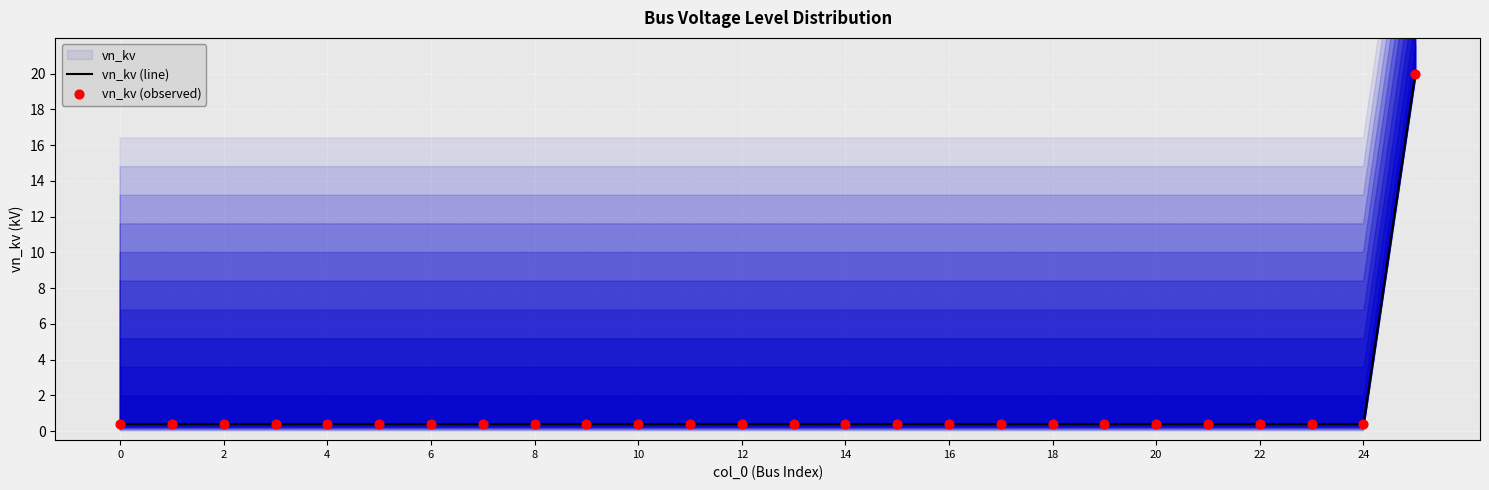

At which category is the sum across all series the highest?

25